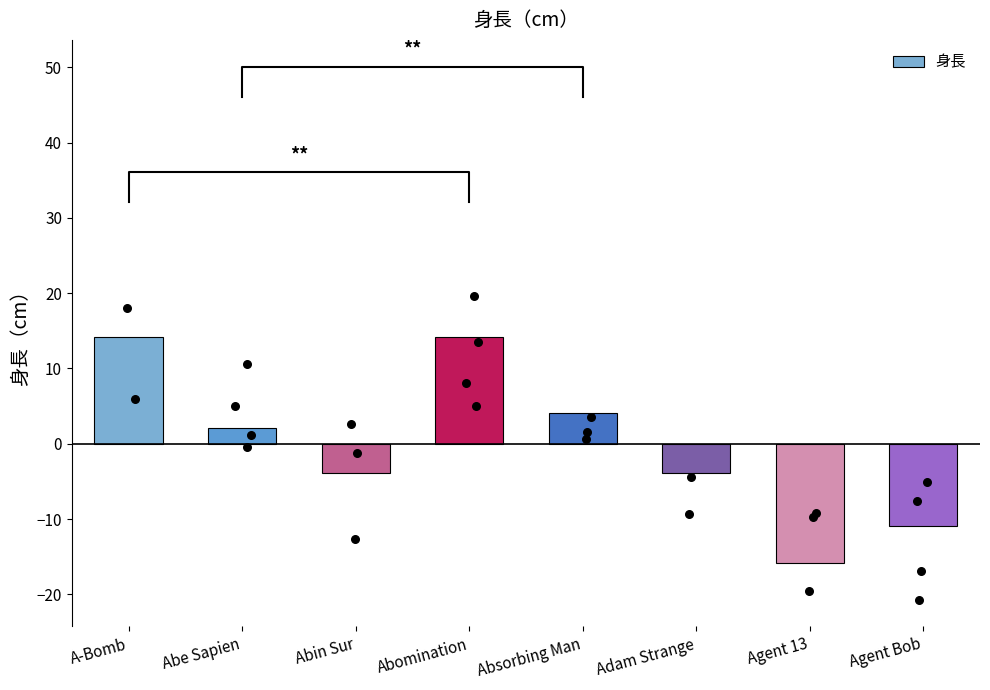

What is the change in value from Abin Sur to Absorbing Man?

+8.0